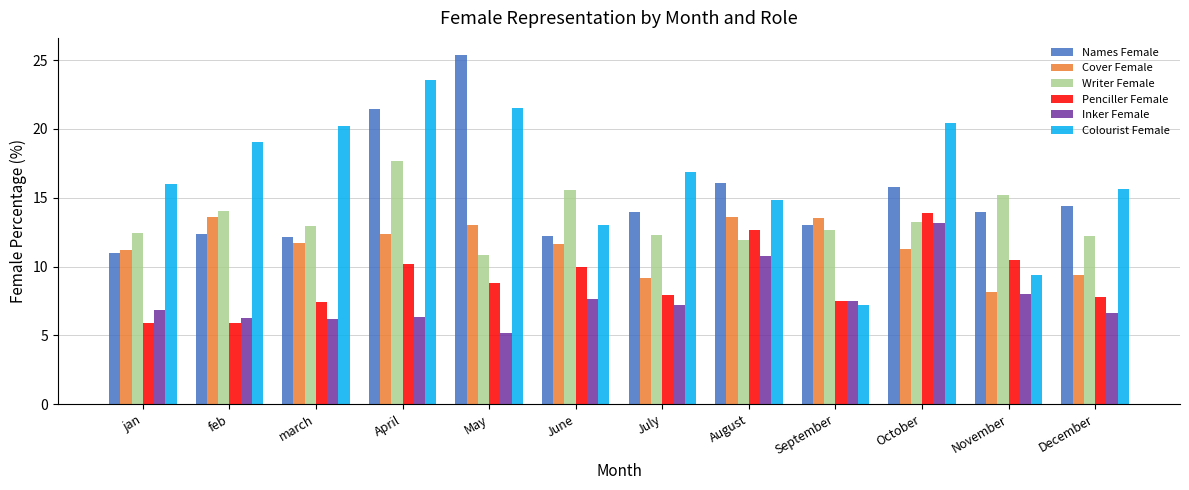

At which category does the chart reach its peak across all series?

May